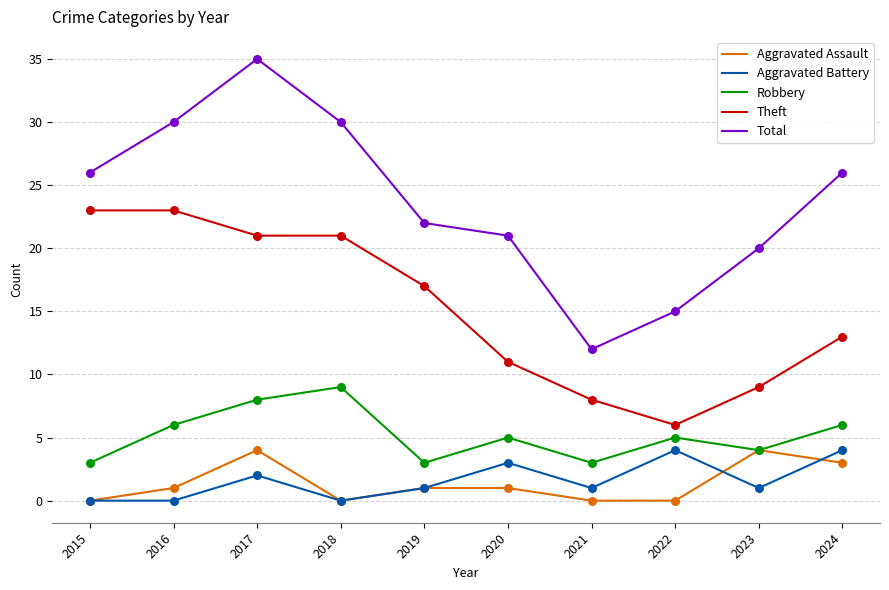

At which category is the sum across all series the highest?

2017